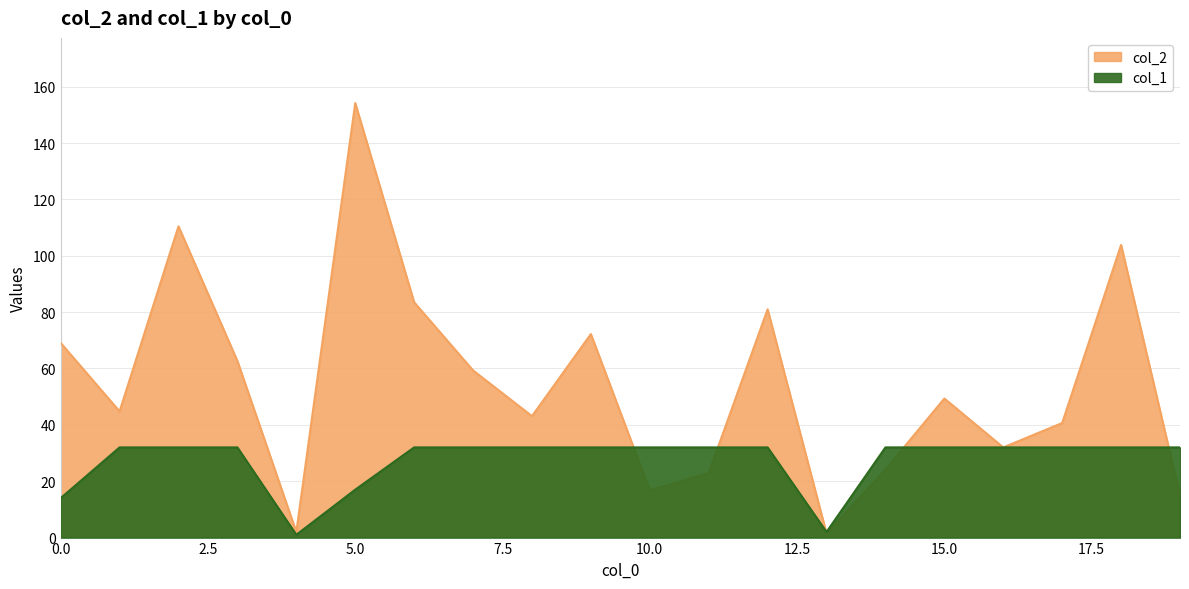

What is the average value of the col_1 series?

27.3